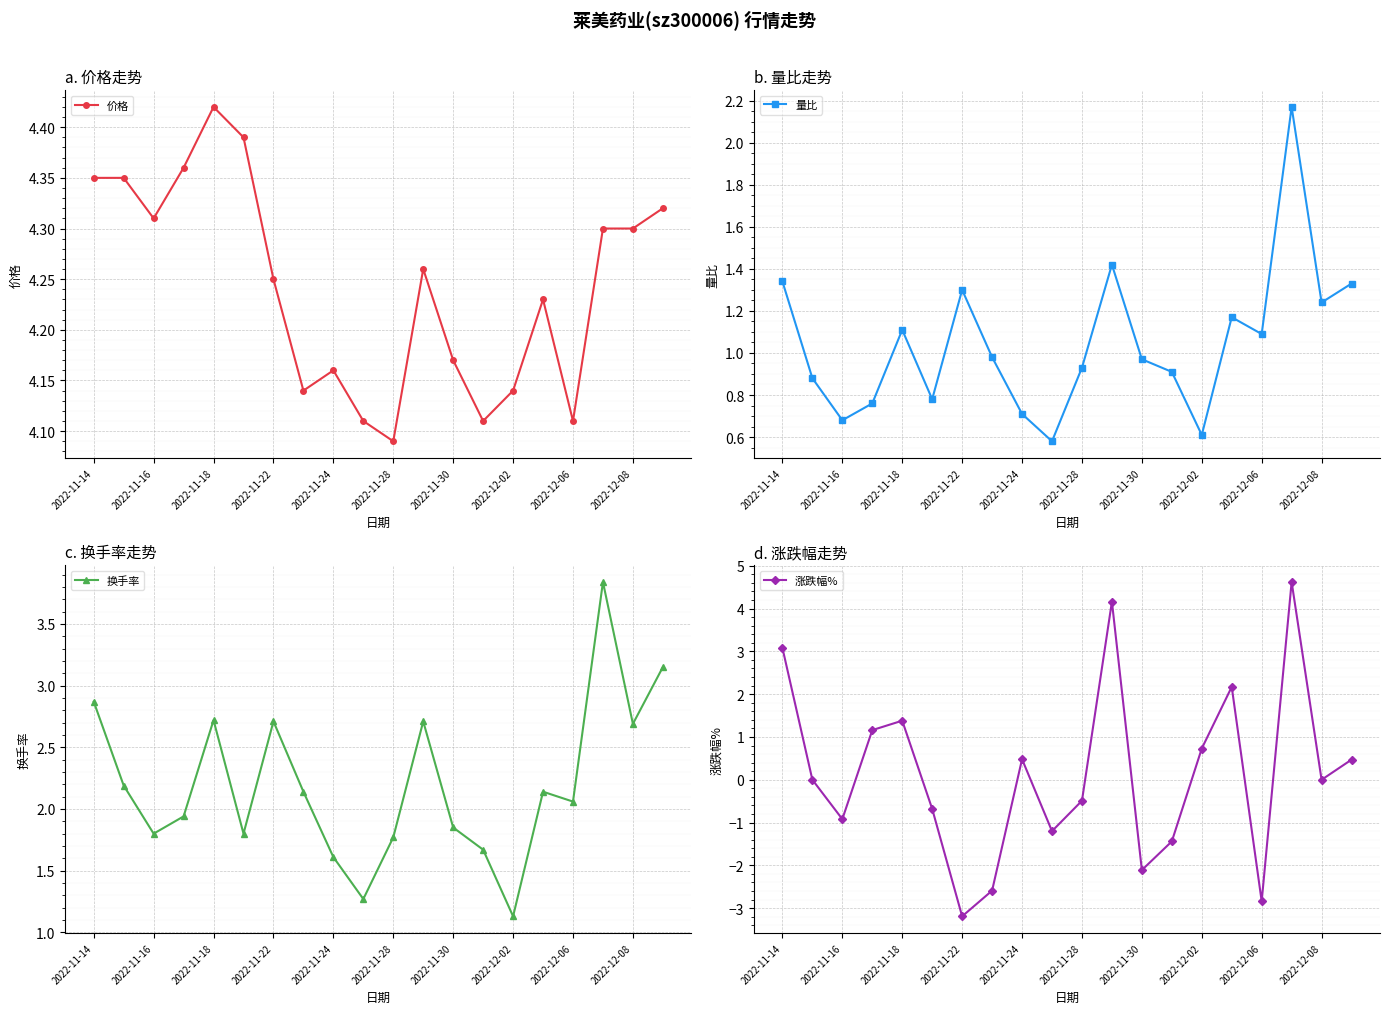

How many values in the 涨跌幅% series are below 0?

9